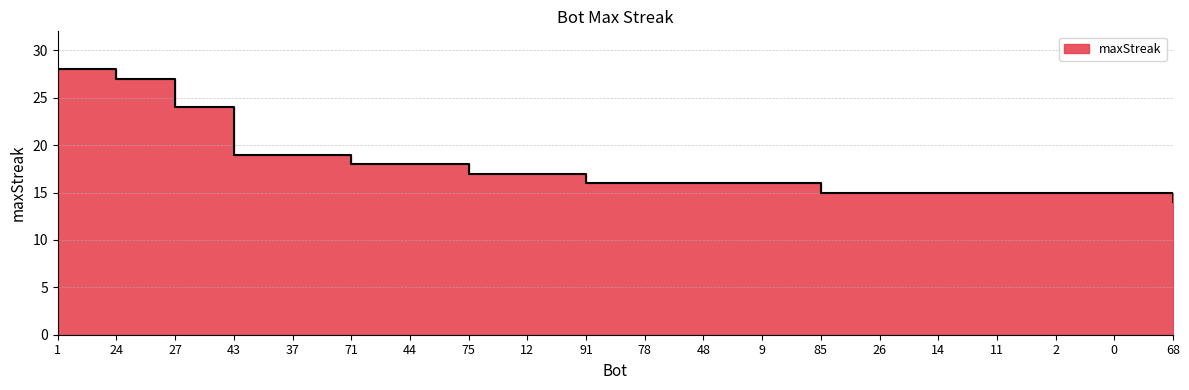

Reading left to right, list all the values displayed in this chart.

28	27	24	19	19	18	18	17	17	16	16	16	16	15	15	15	15	15	15	14